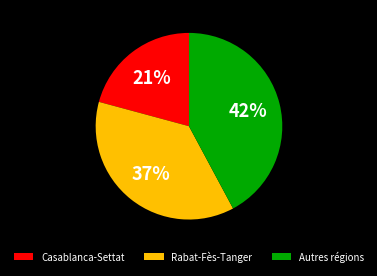

Between Casablanca-Settat and Rabat-Fès-Tanger, which is larger?

Rabat-Fès-Tanger